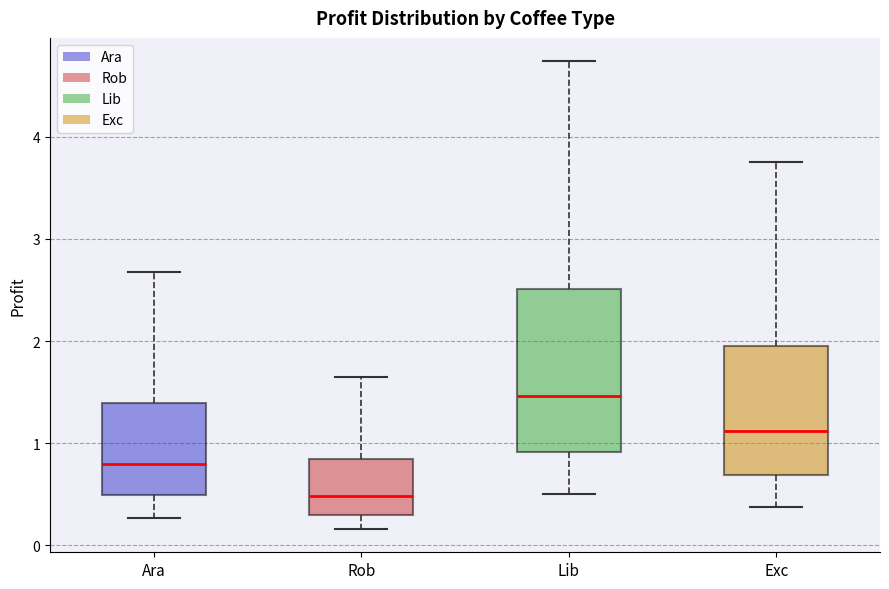

Where does the lower whisker of the box for Exc end on the y-axis? The values are not printed on the chart, so give them approximately, as read against the axis.

0.4